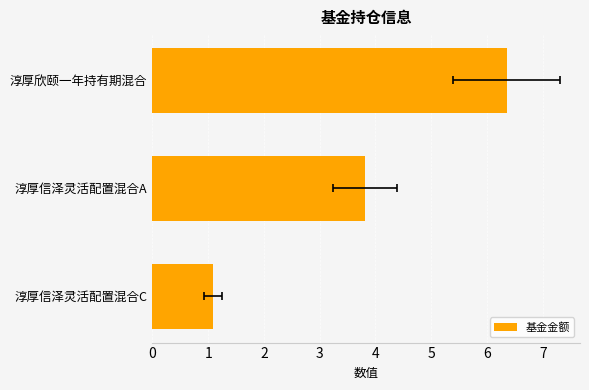

How many categories are shown in the chart?

3